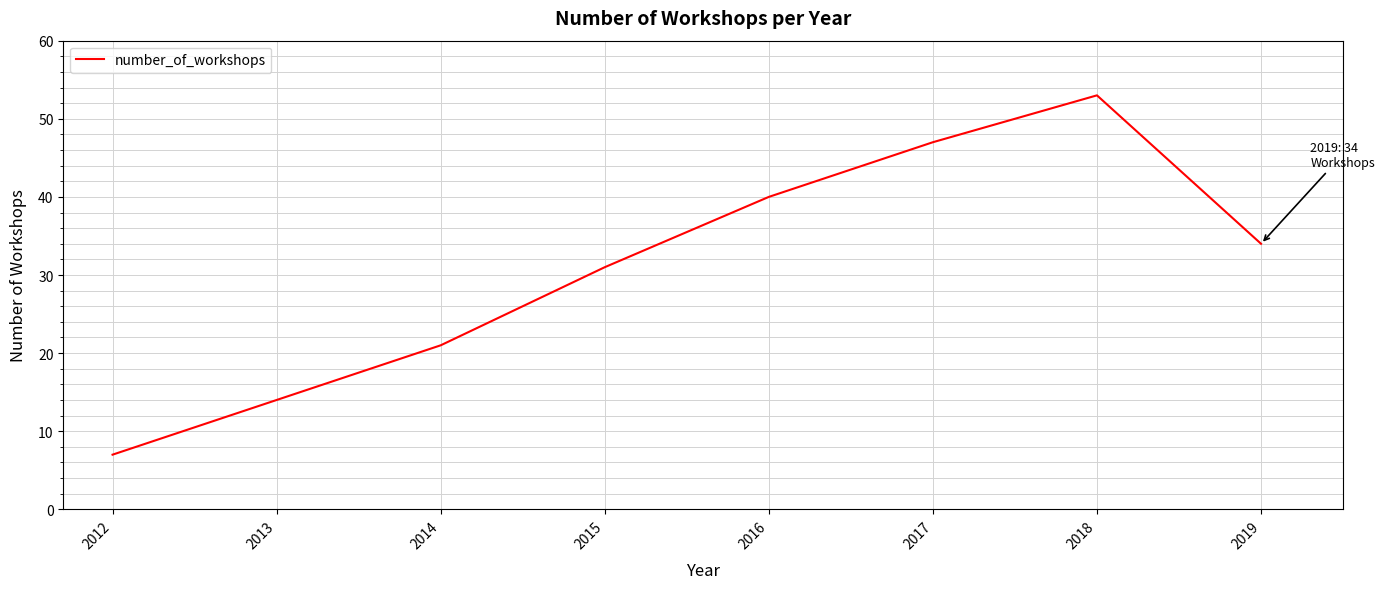

Reading right to left, list all the values displayed in this chart.

34	53	47	40	31	21	14	7